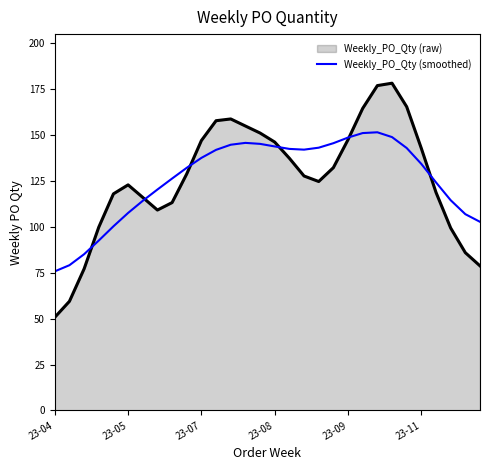

What is the greatest value displayed?

178.2